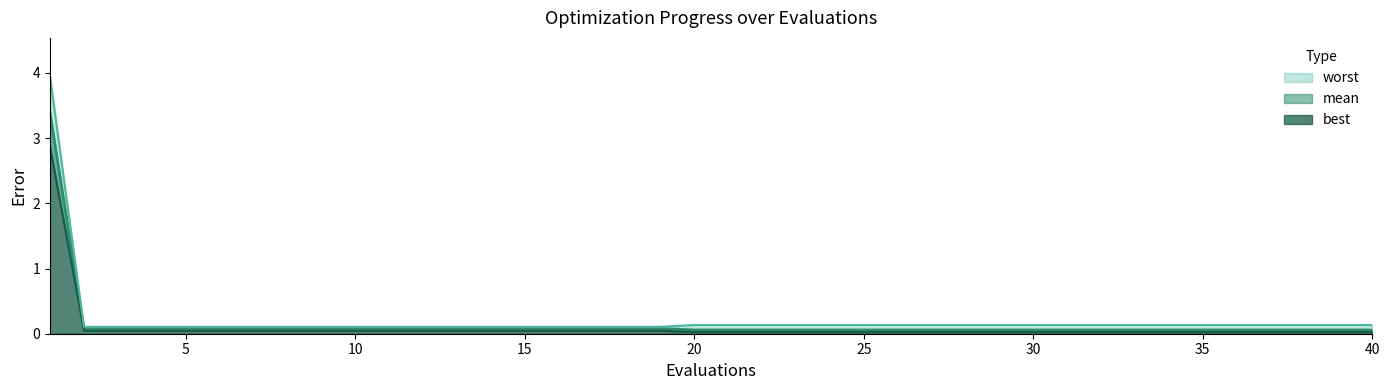

What is the difference between the maximum and minimum values in the mean series?

3.3